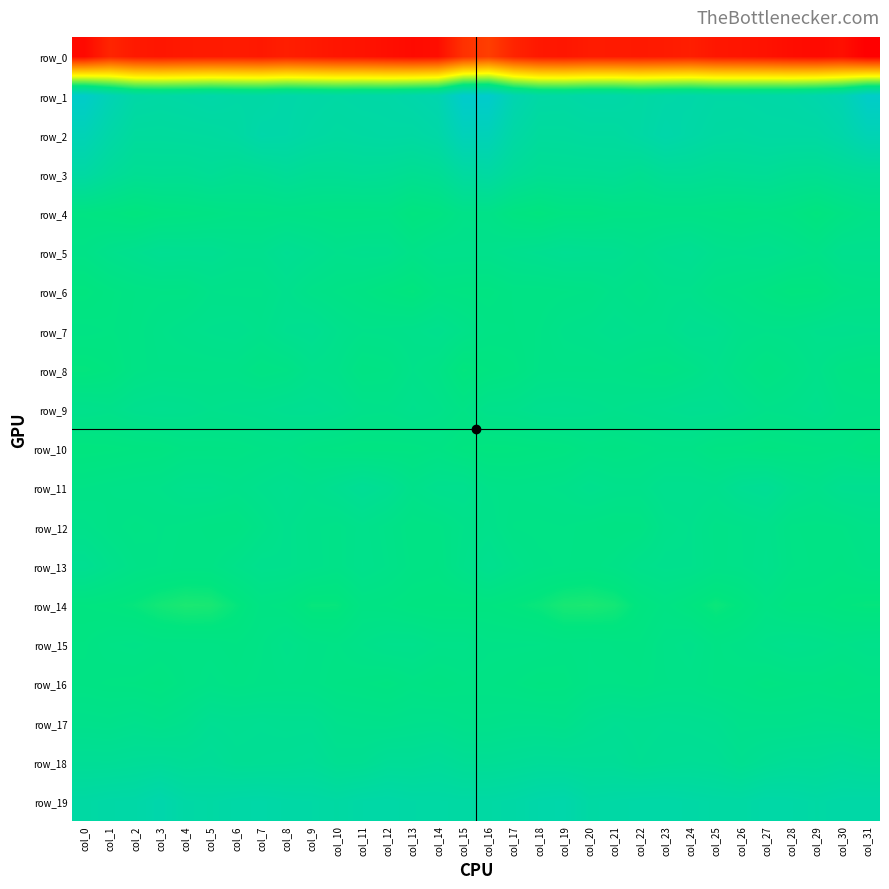

What is the minimum value for row_18?

3.4